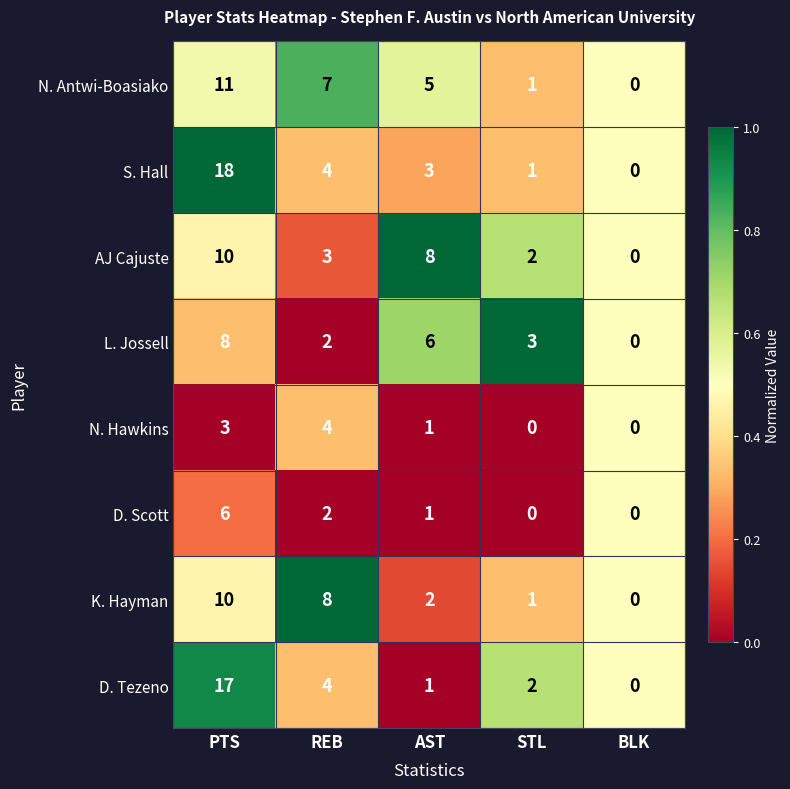

Which label corresponds to the largest value in the chart?

PTS